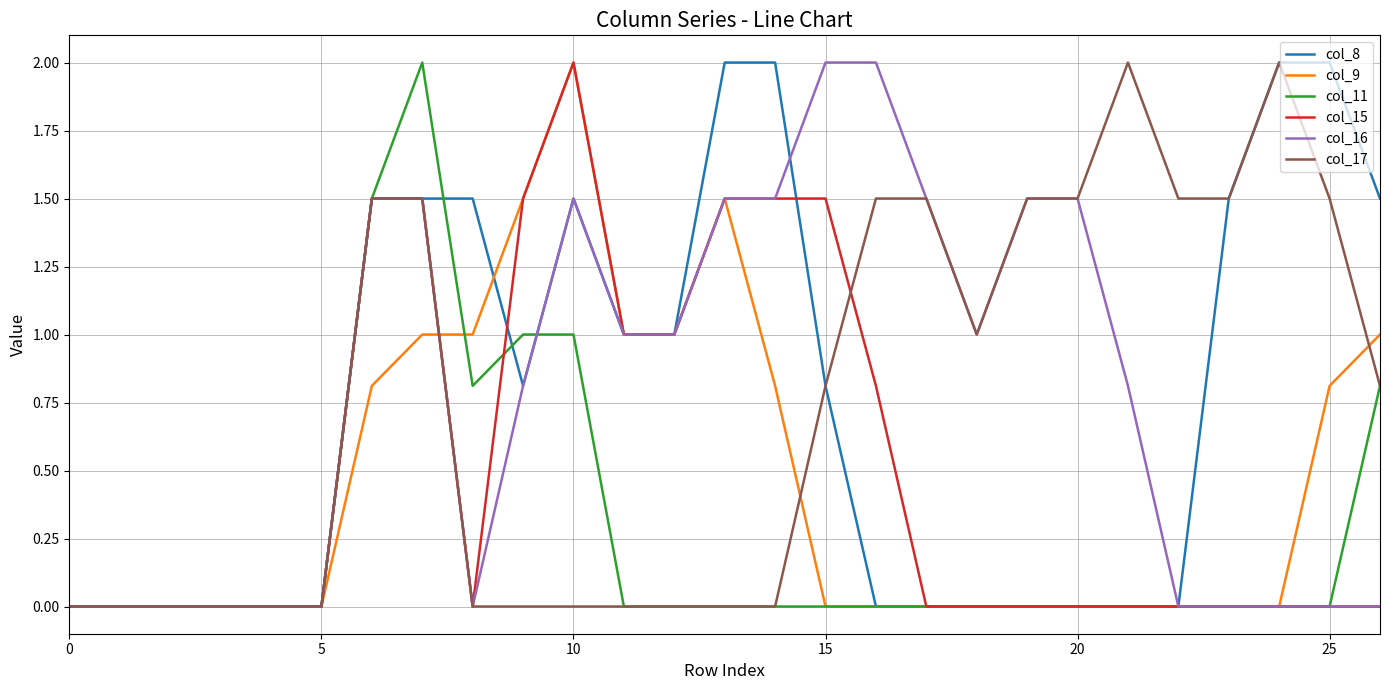

True or false: col_8 and col_16 cross at least once.

True